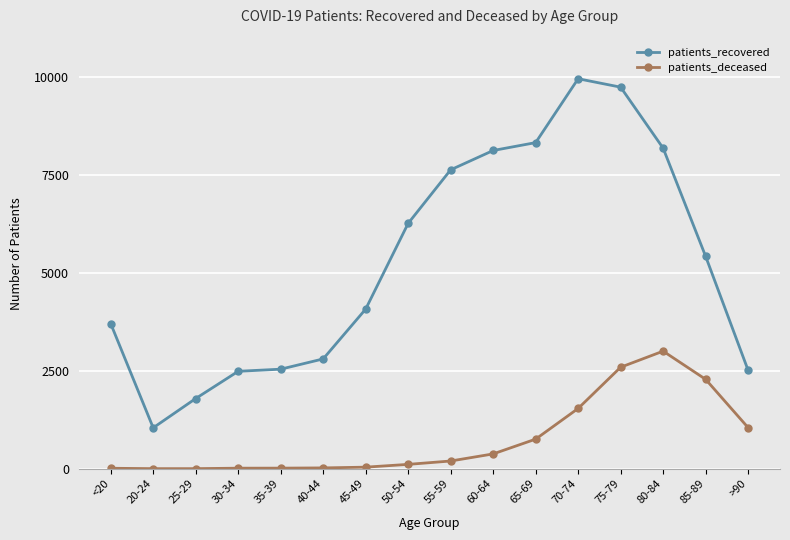

How many lines are shown in the chart?

2